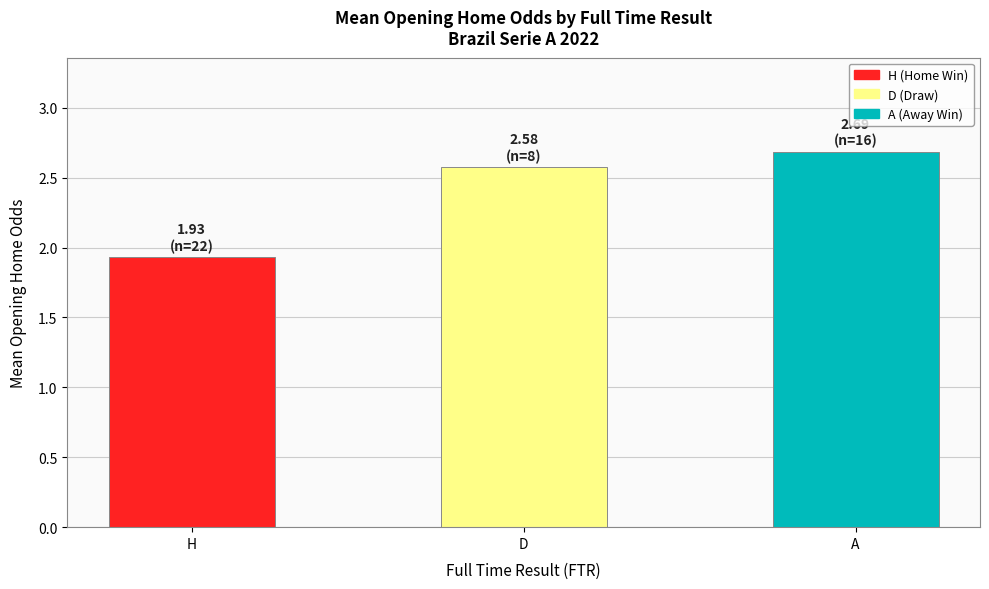

Where does the data first go above 2?

D